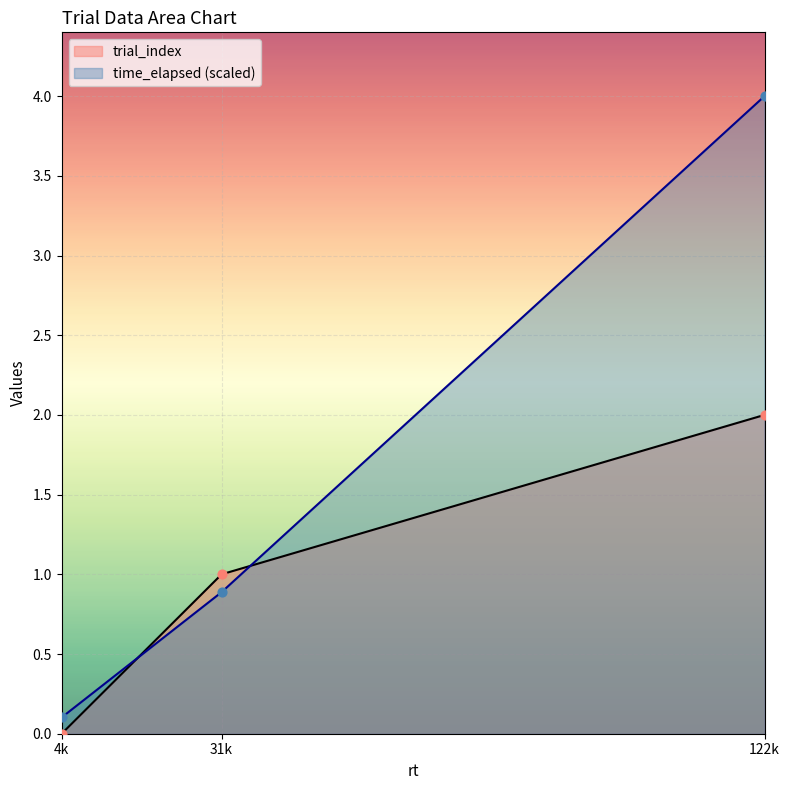

What are all the series names shown in the legend?

trial_index, time_elapsed (scaled)